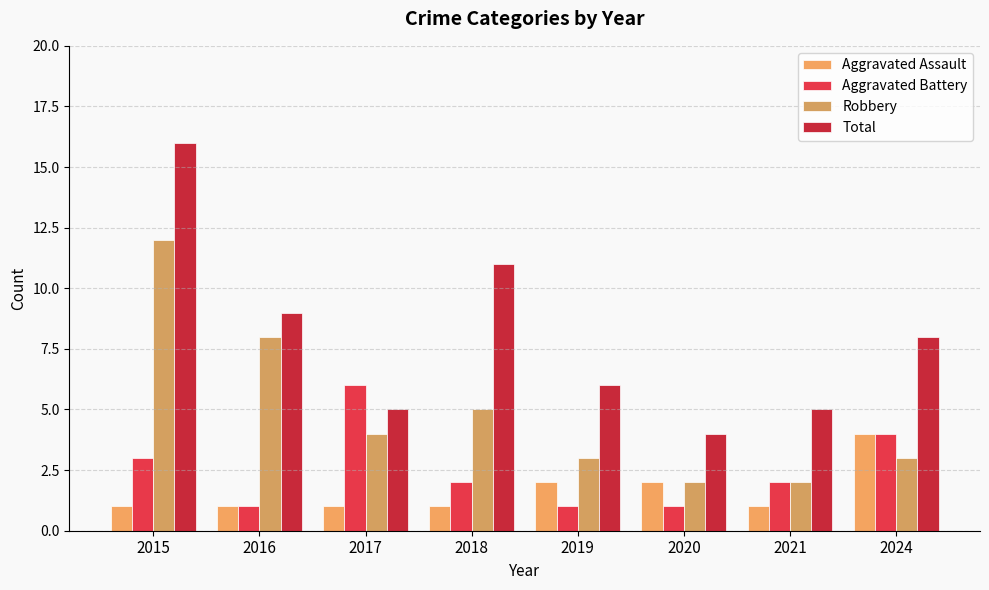

Is the value of Robbery at 2018 greater than the value of Total at 2019?

No